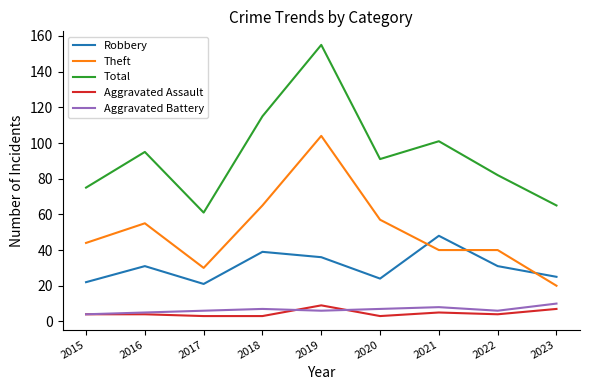

Is it true that Robbery equals 72 at 2021?

False